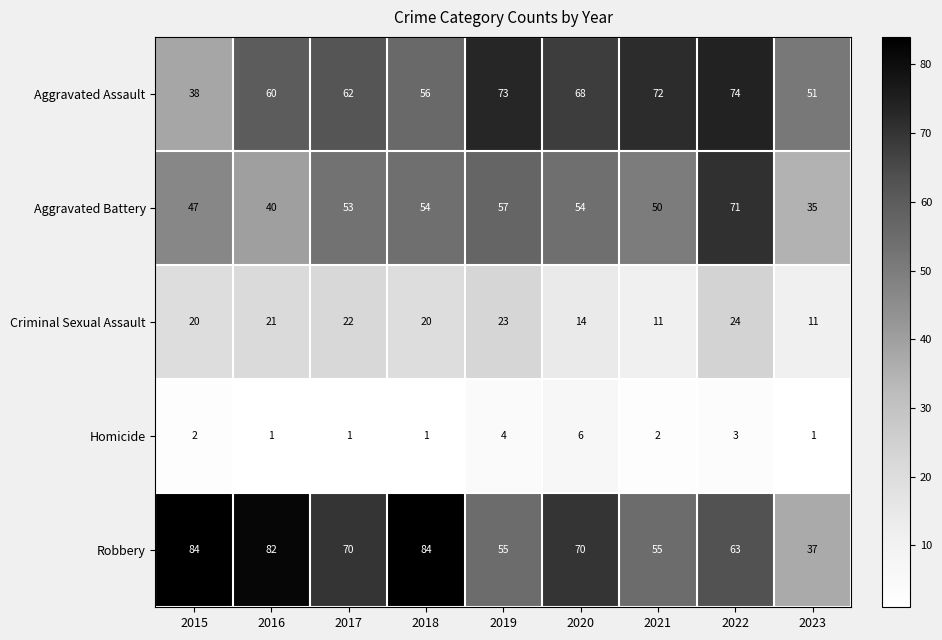

Read the Robbery value at 2021.

55